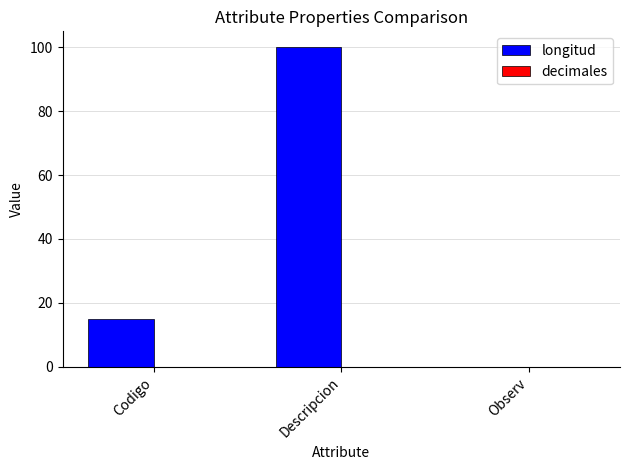

Reading right to left, extract all data points from this chart.

Observ=0	Descripcion=100	Codigo=15